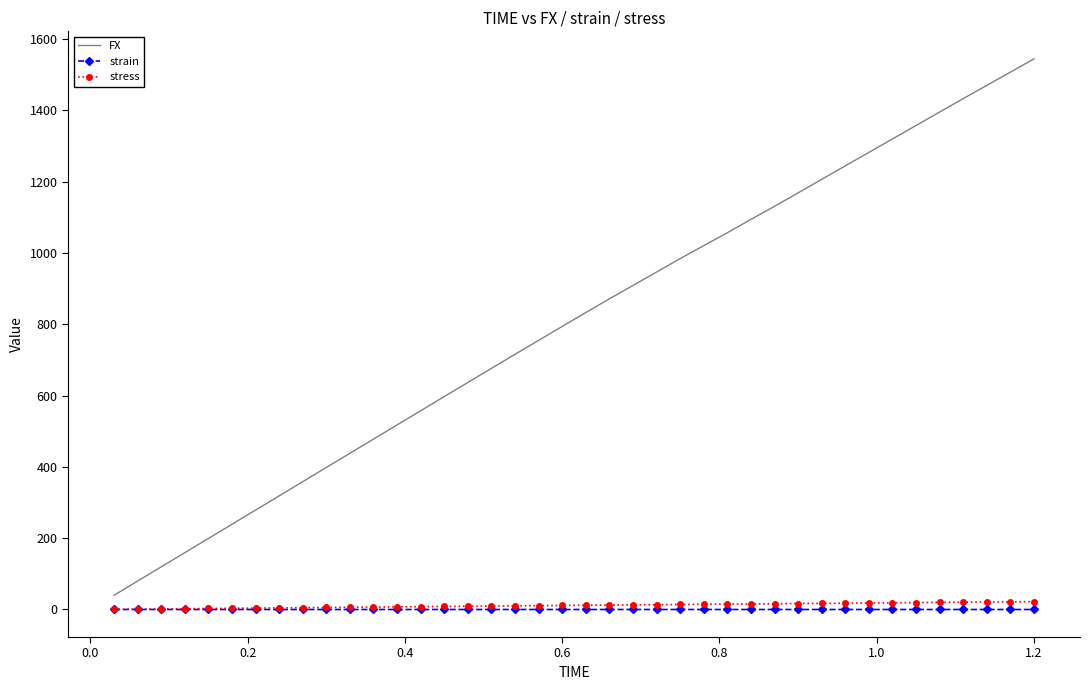

Which series has the largest range (max minus min)?

FX